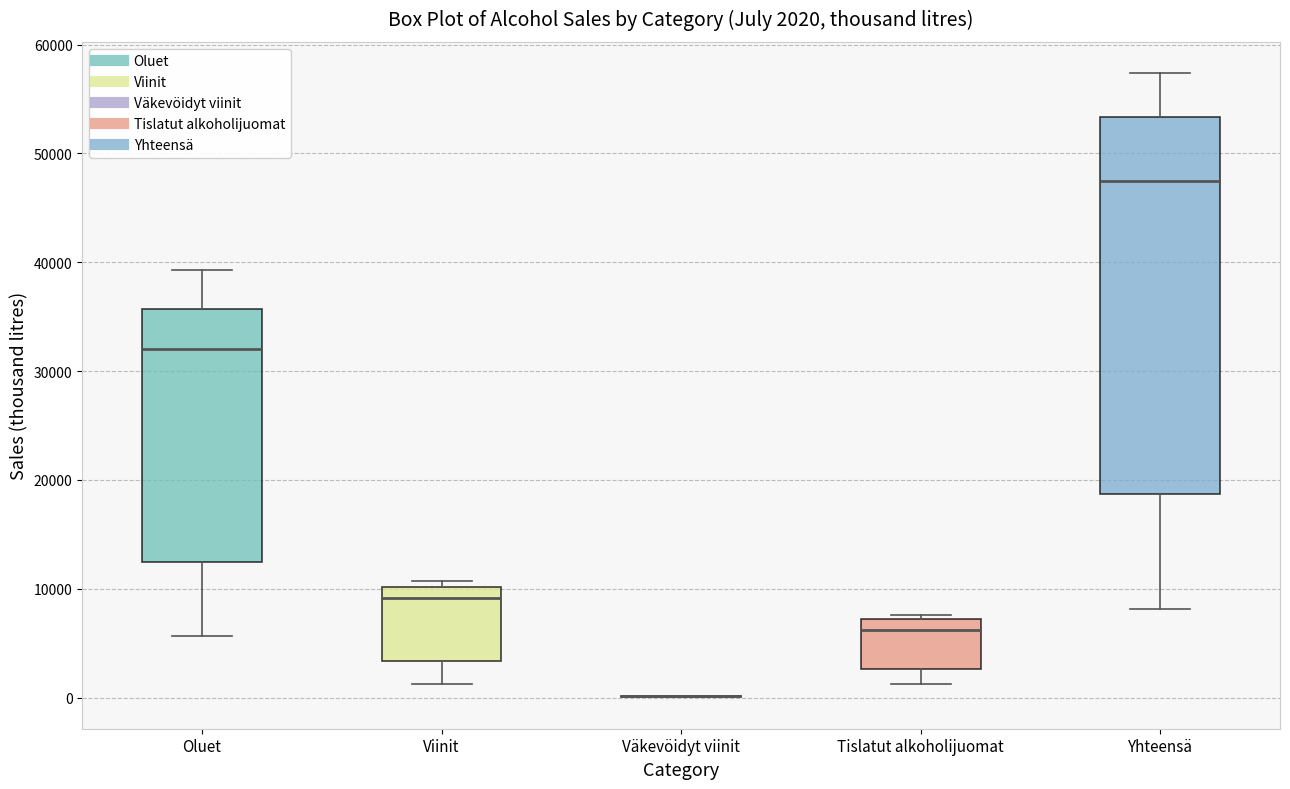

Comparing the boxes themselves (not the whiskers), which one is the tallest?

Yhteensä